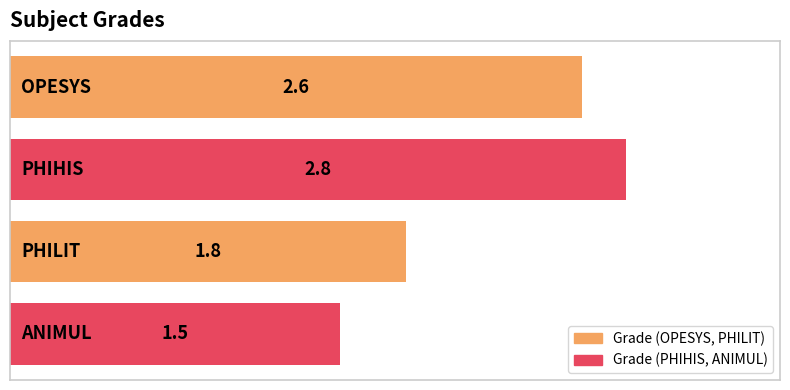

What is the difference between the maximum and minimum values?

1.3